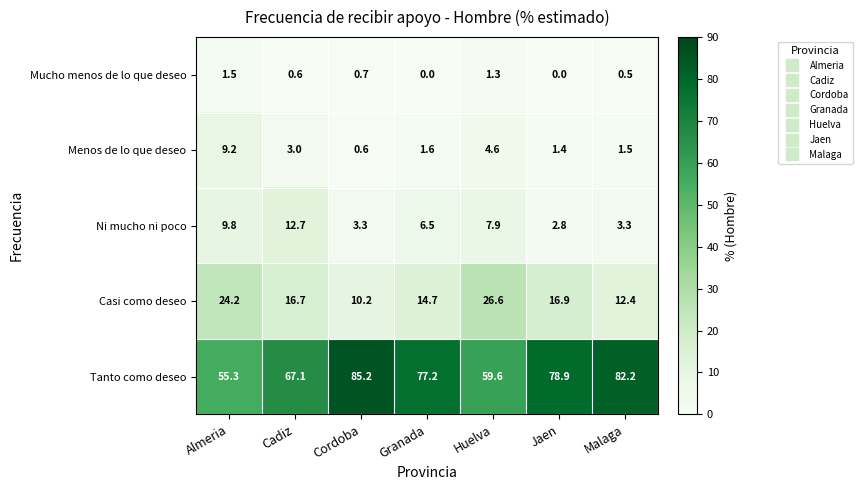

At which label is Ni mucho ni poco closest to 7?

Granada